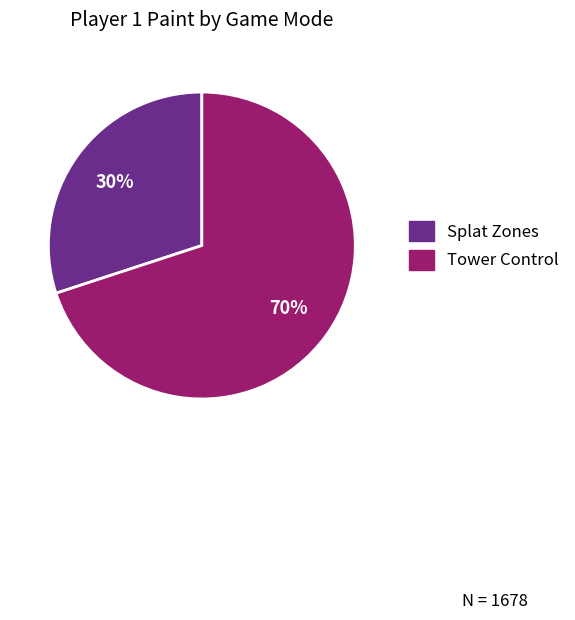

Count the number of slices in the pie.

2